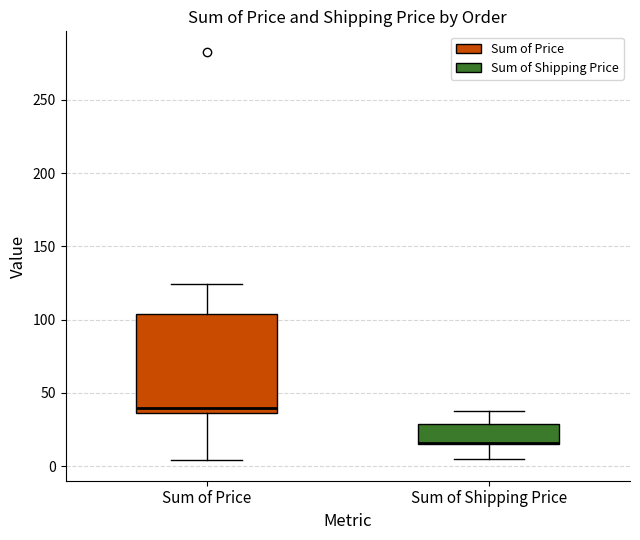

Comparing the boxes themselves (not the whiskers), which one is the tallest?

Sum of Price